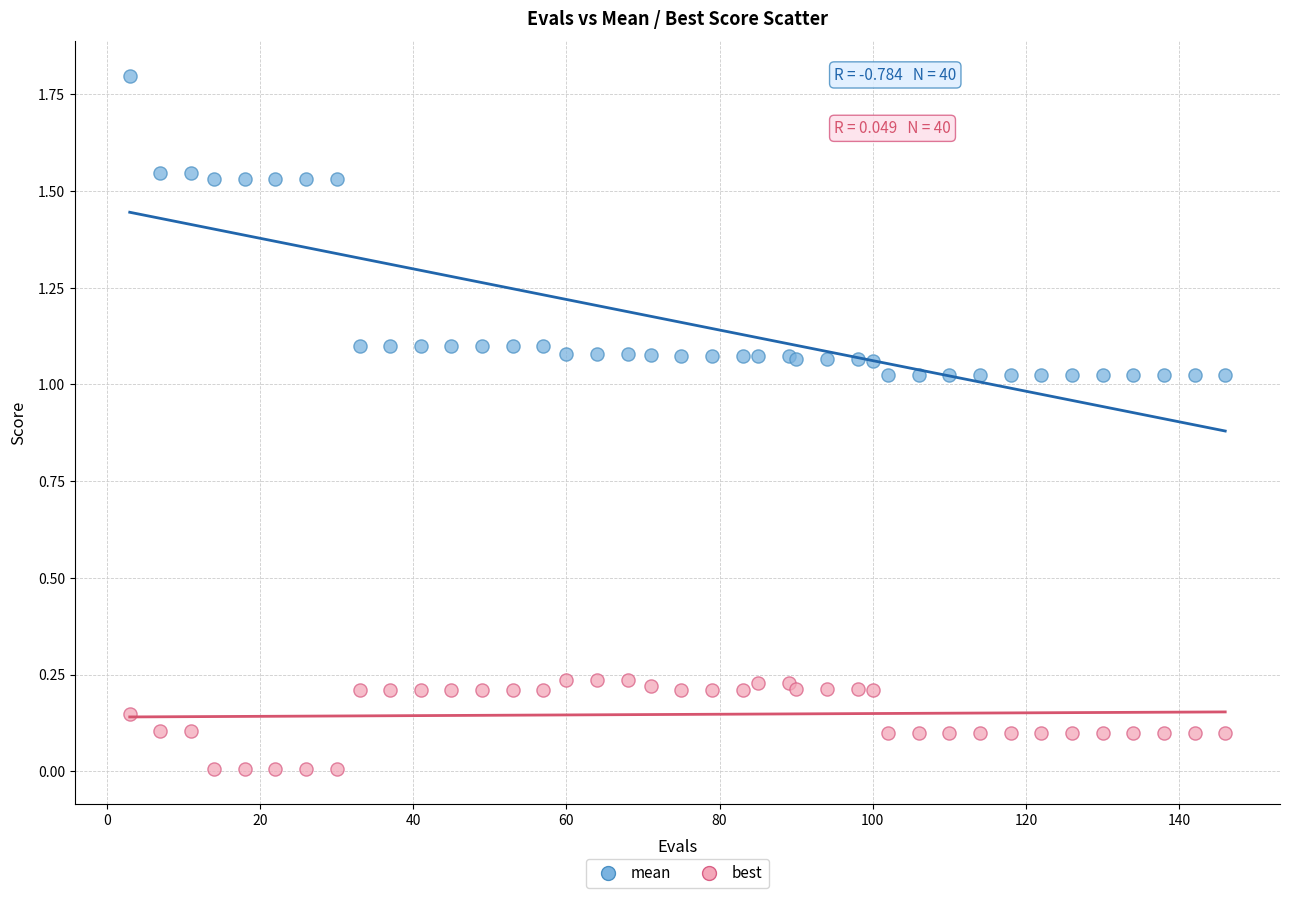

Which series has the largest Y range (max minus min)?

mean